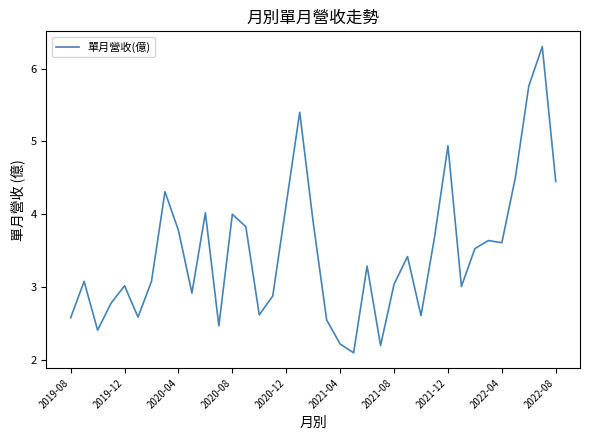

What is the difference between the maximum and minimum values?

4.2